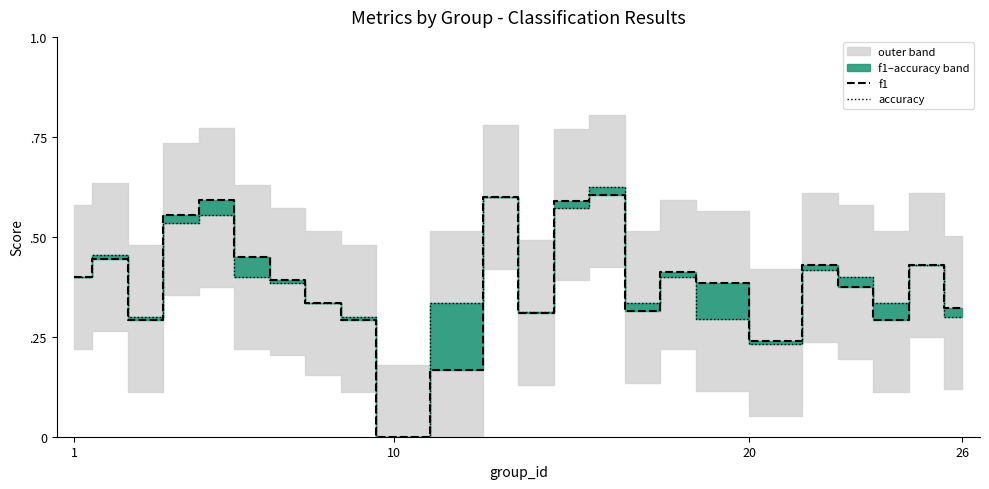

What is the difference between the second highest and minimum values in the accuracy series?

0.6